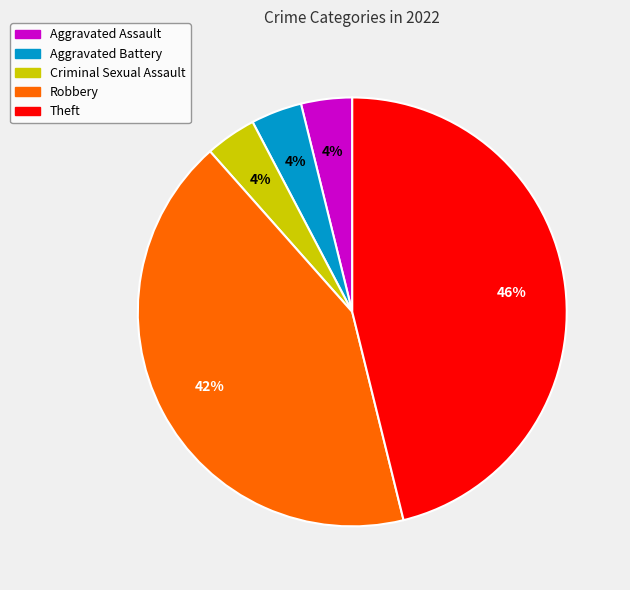

Between Criminal Sexual Assault and Theft, which is larger?

Theft